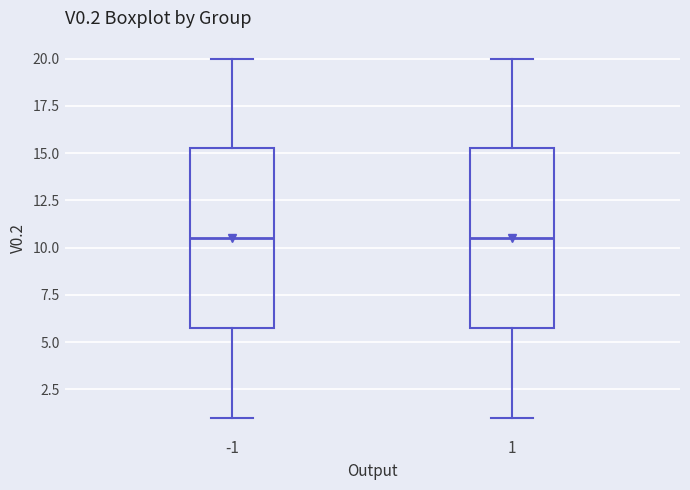

Where does the lower whisker of the box at x = 1 end on the y-axis? The values are not printed on the chart, so give them approximately, as read against the axis.

1.0